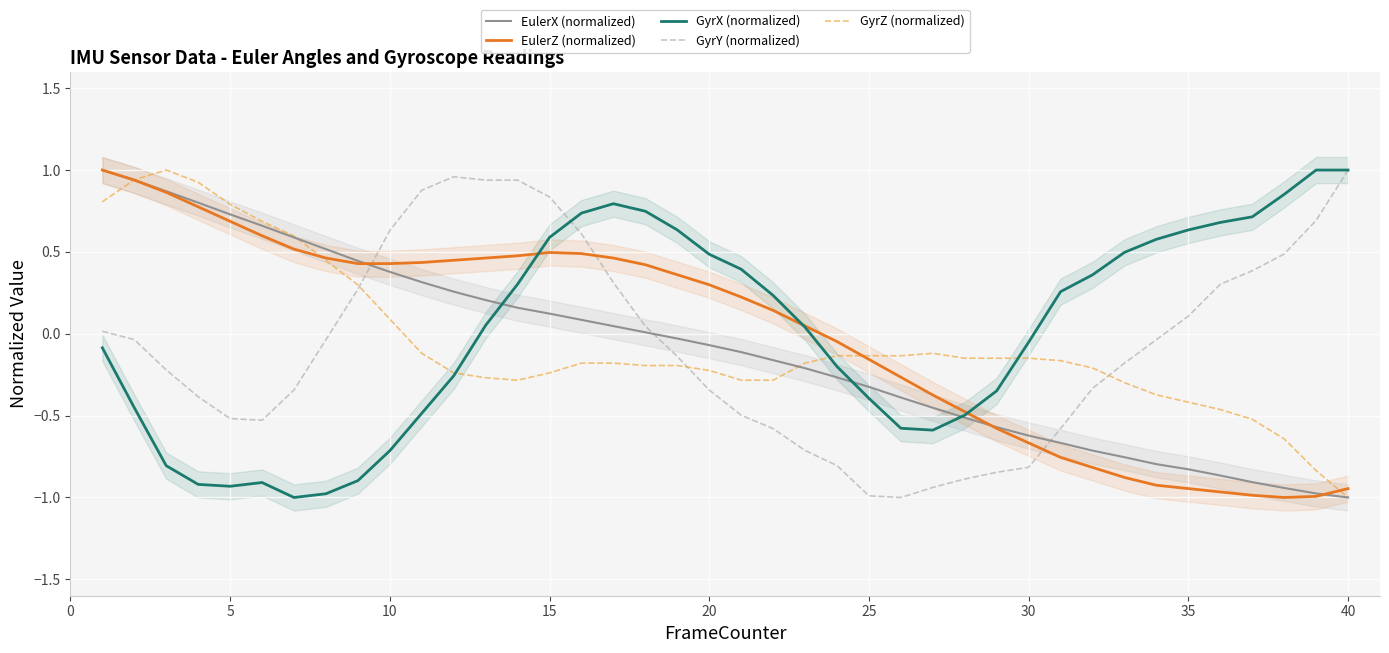

Which series has the largest range (max minus min)?

EulerX (normalized)